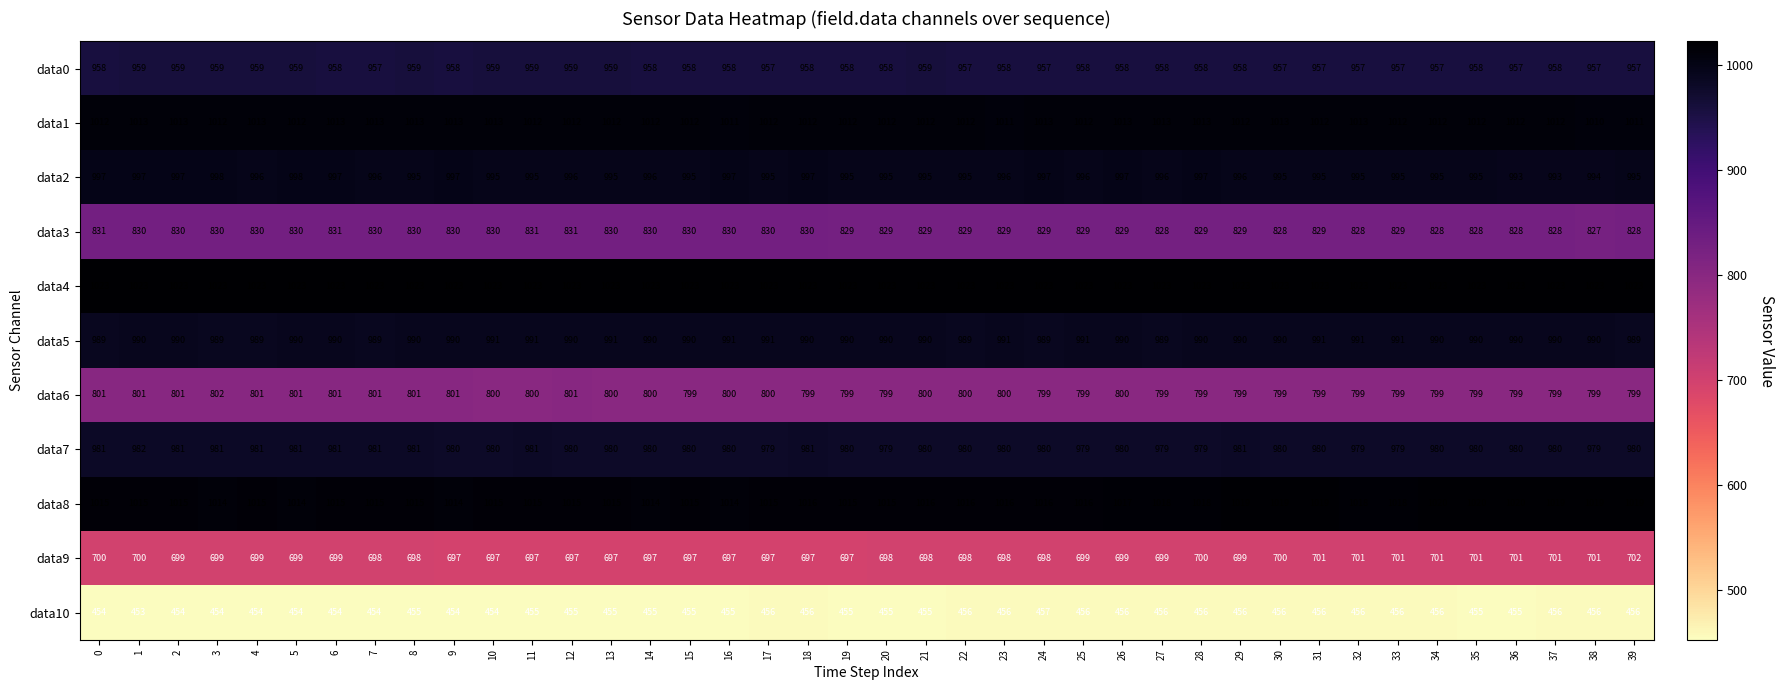

The value of data6 at 9 is 801. True or false?

True